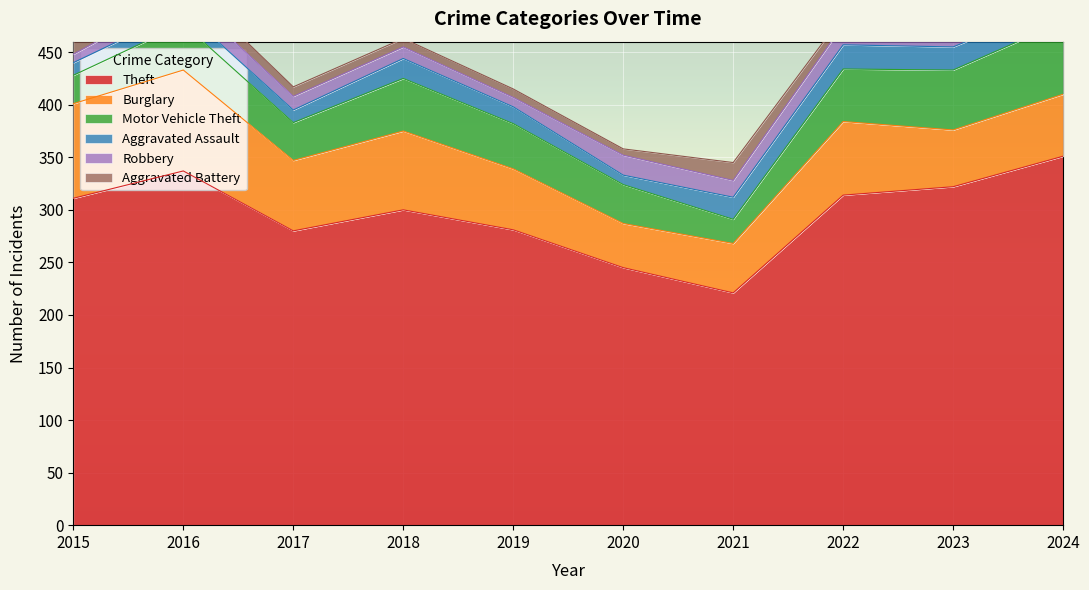

How many lines are shown in the chart?

6